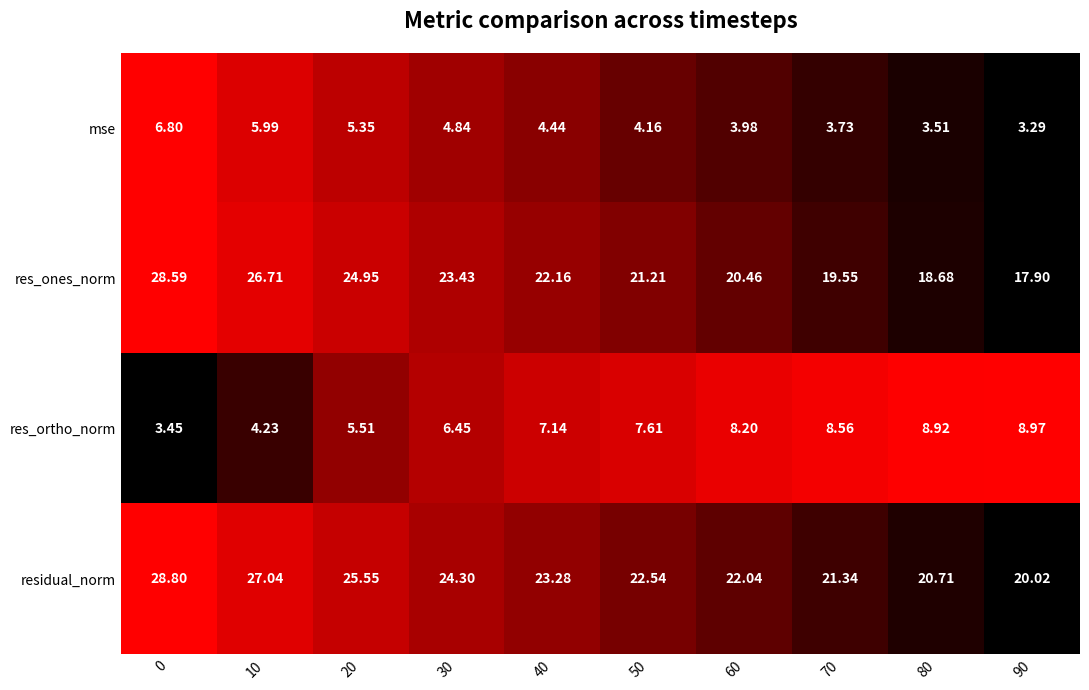

Between 0 and 20, which series saw the biggest shift?

res_ones_norm